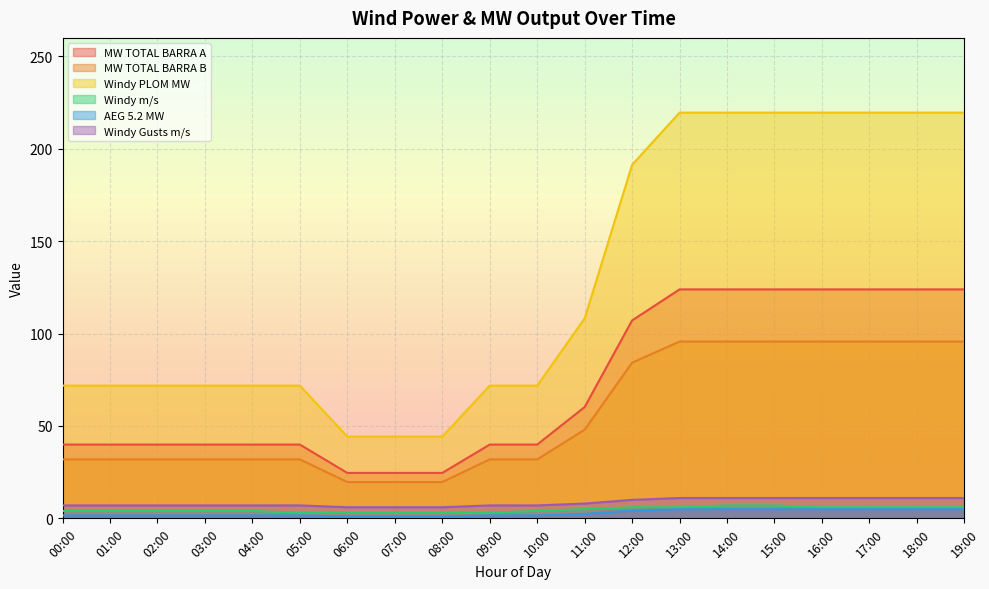

What is the value of the Windy Gusts m/s point at the 9th from the left?

6.0